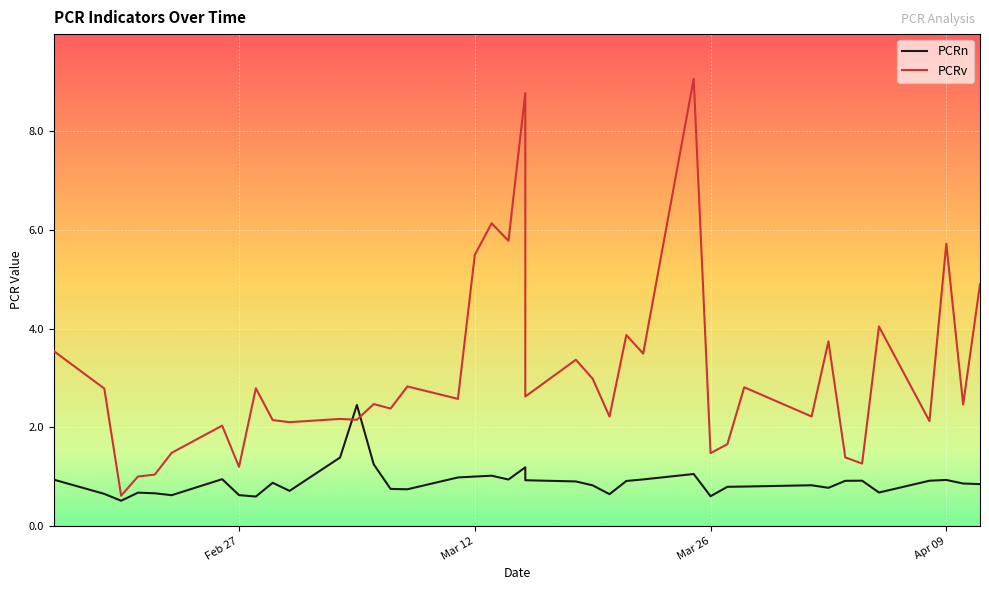

How many intersections are there between PCRn and PCRv?

2